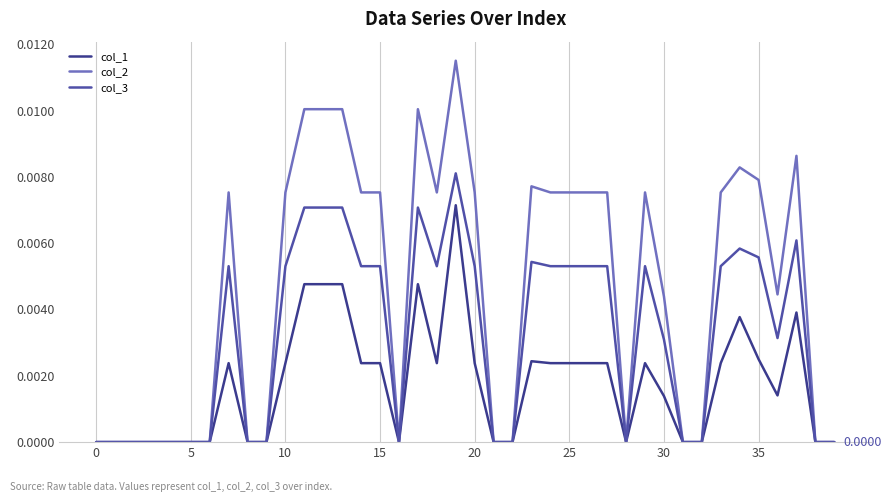

How many lines are shown in the chart?

3